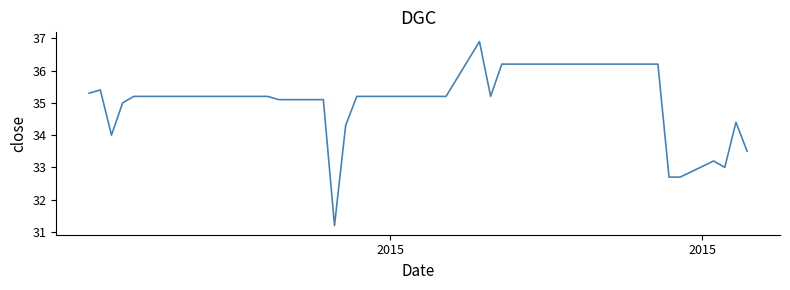

What is the difference between the maximum and minimum values?

5.7